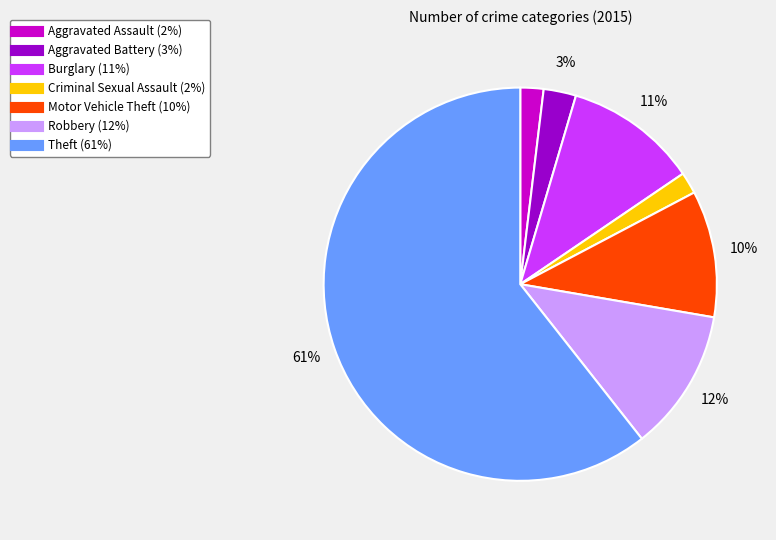

How many slices are in this pie chart?

7